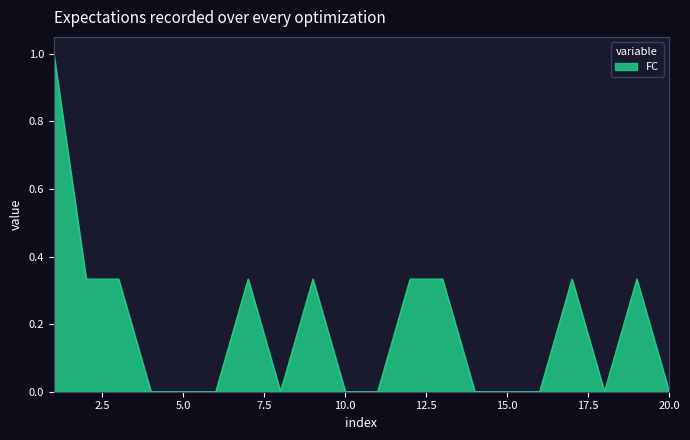

What is the average value?

0.2